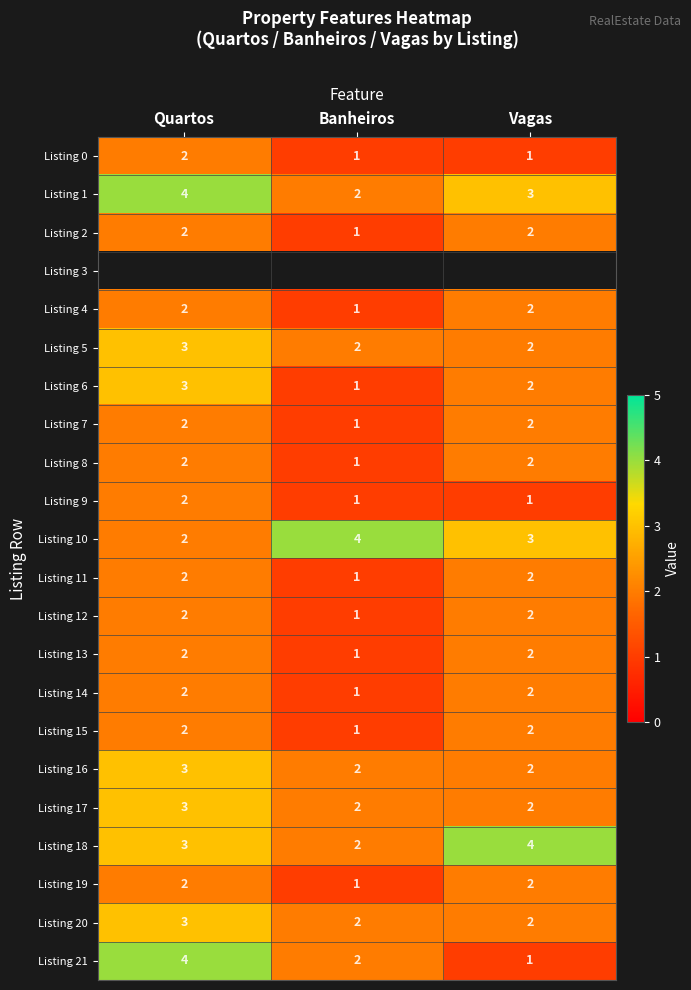

At which label is Listing 10 closest to 3?

Vagas